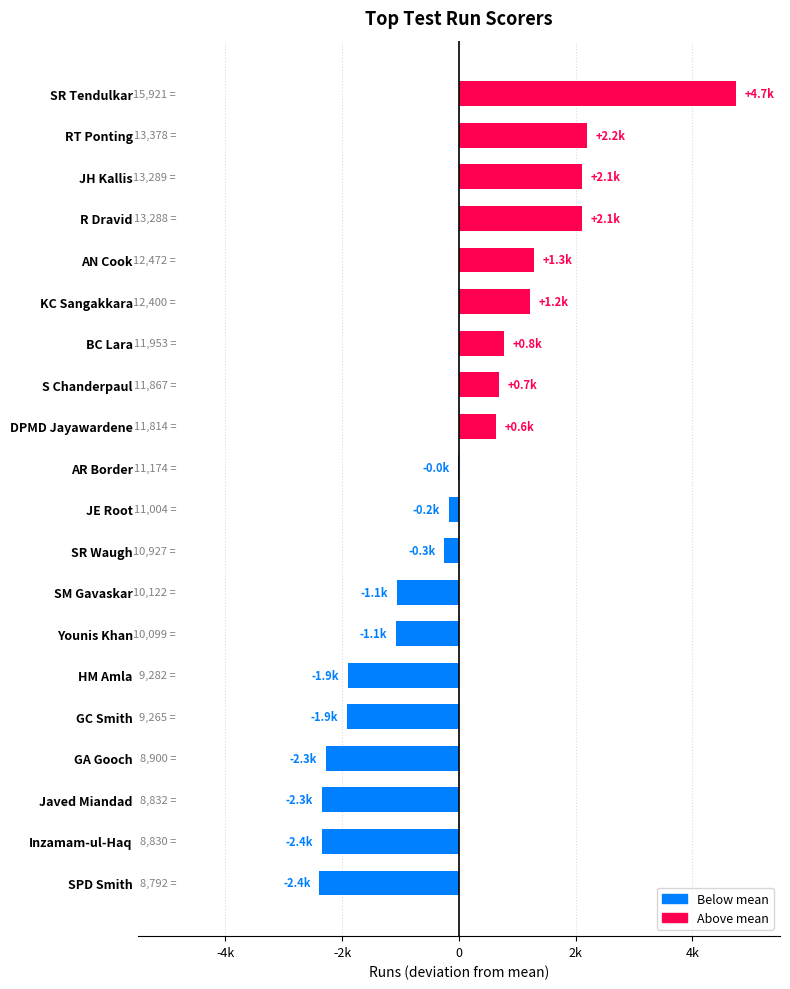

What is the smallest value displayed?

-2388.5